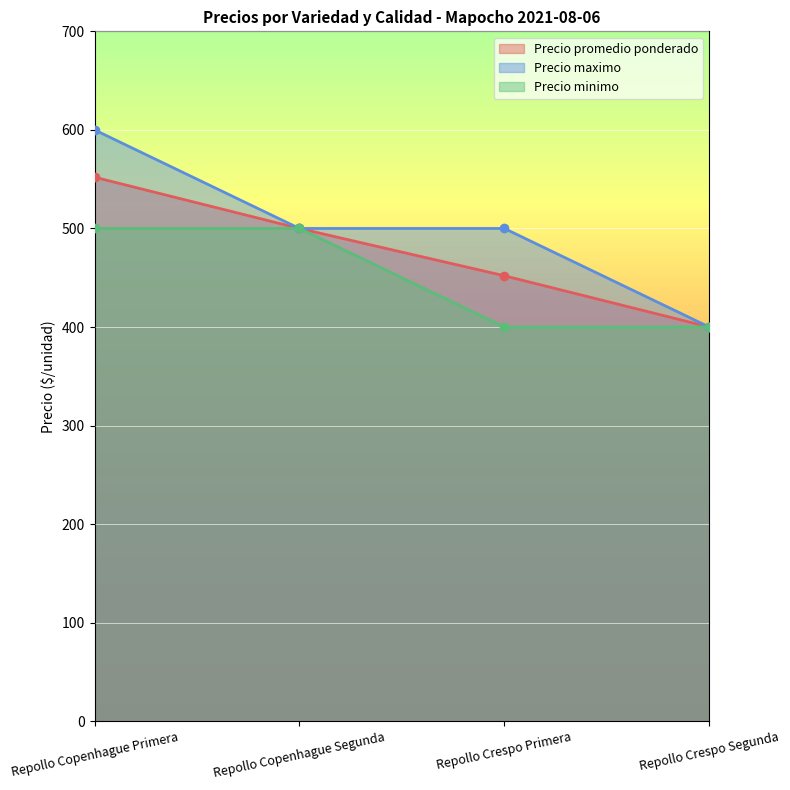

Between Repollo Crespo Primera and Repollo Crespo Segunda, which is larger?

Repollo Crespo Primera